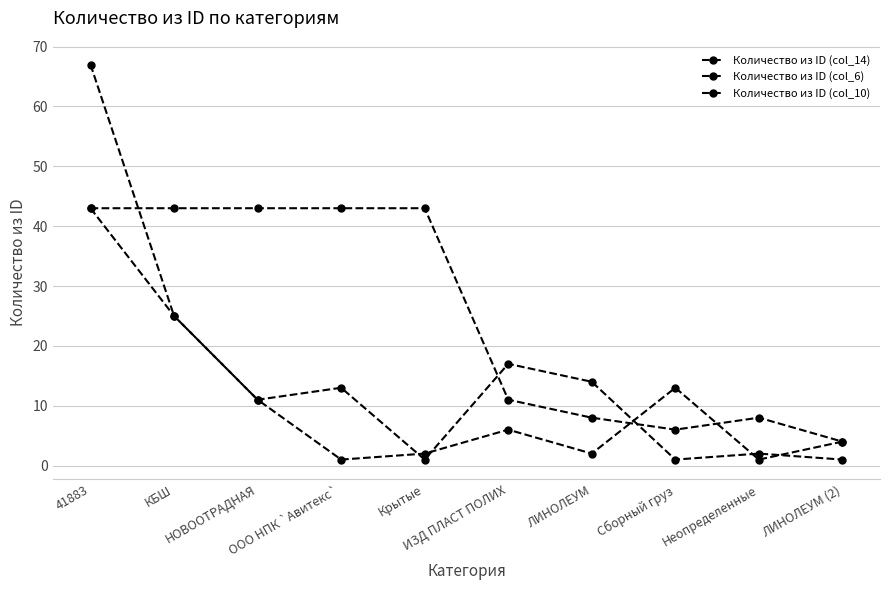

Does the chart have visible grid lines?

Yes